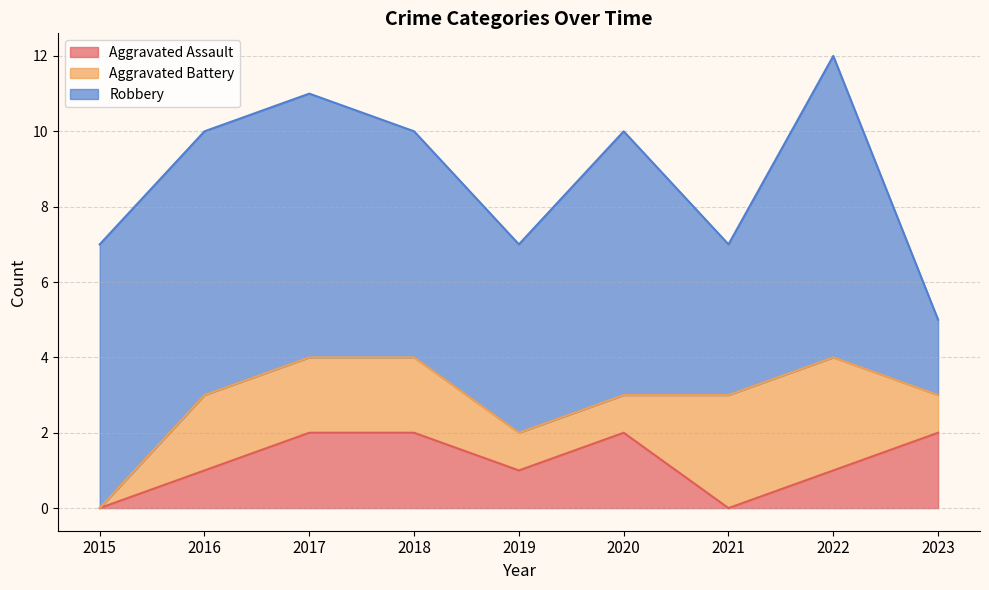

What is the sum of all Aggravated Battery values?

15